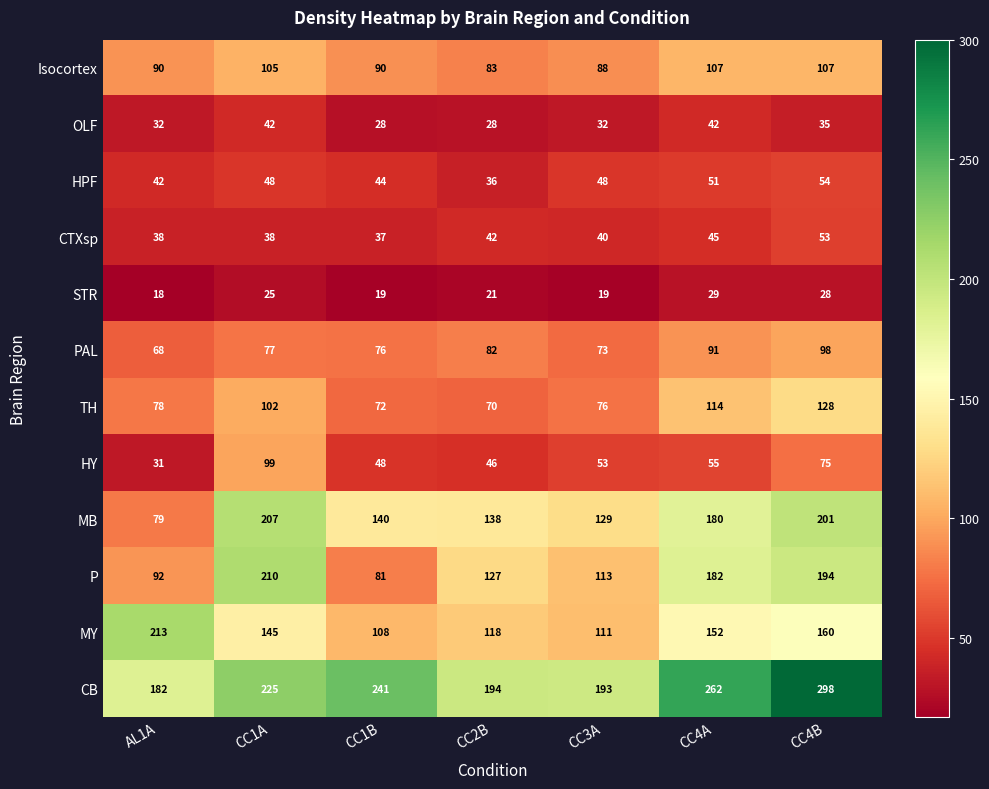

Which series has the largest range (max minus min)?

P